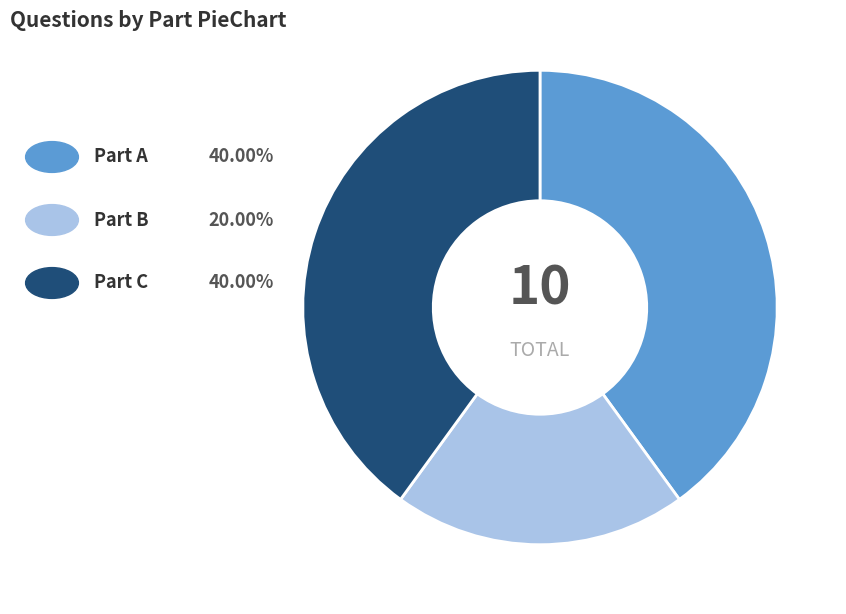

Does any single category account for the majority?

No